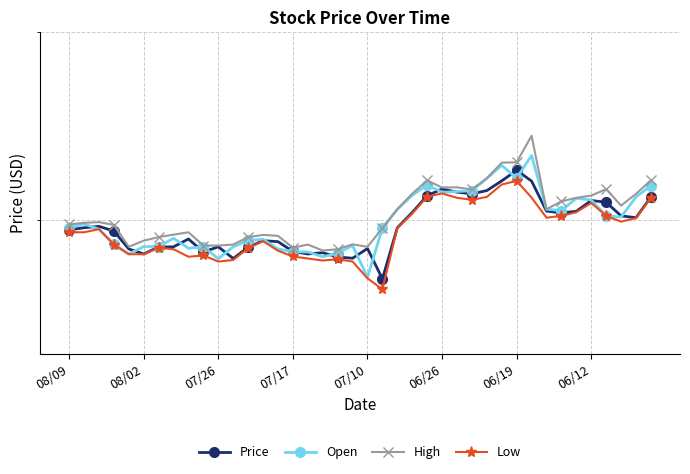

Which series has the largest total across all categories?

High